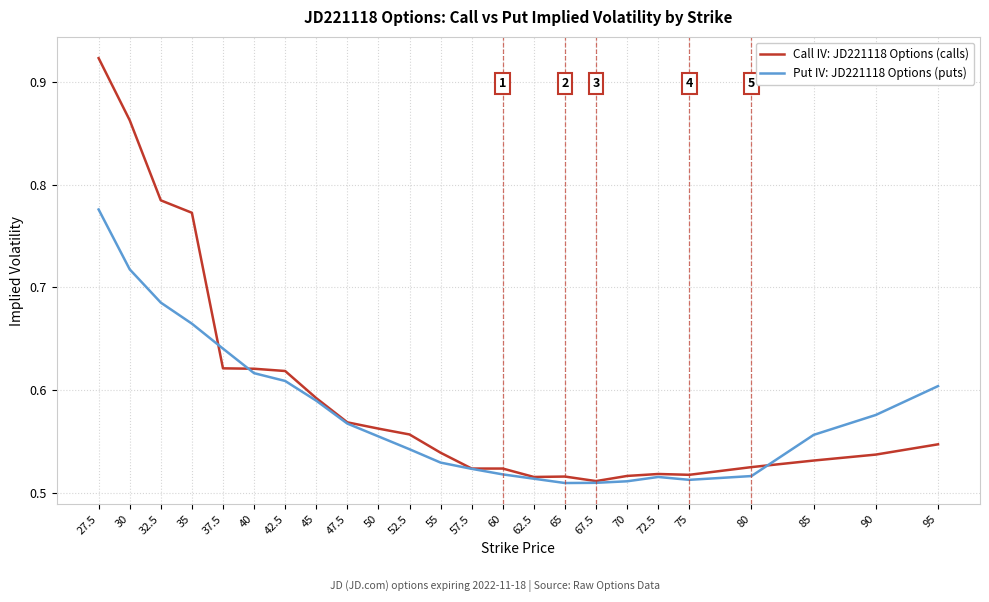

At which category does the chart reach its peak across all series?

27.5